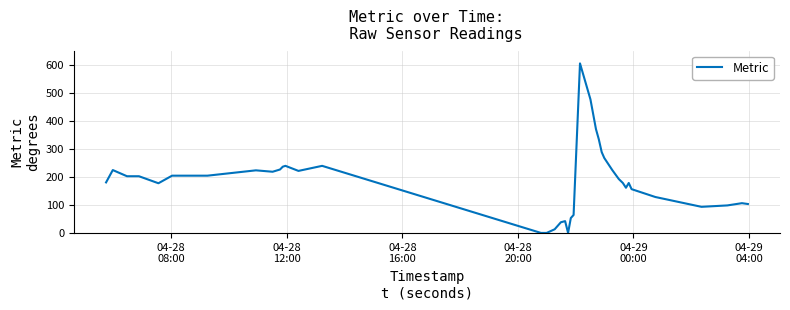

What is the difference between the maximum and minimum values?

604